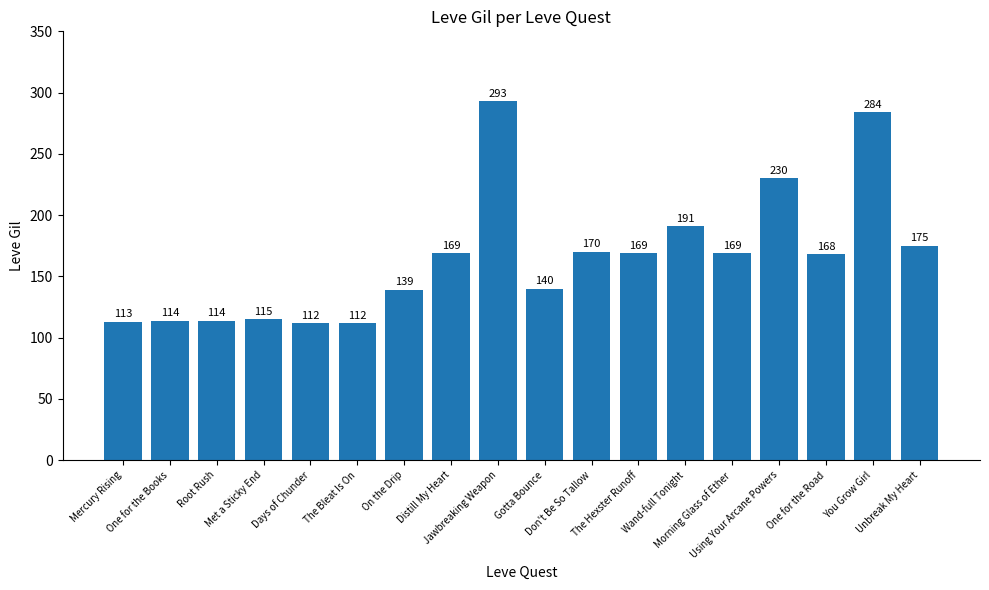

True or false: the data shows 168 at One for the Road.

True